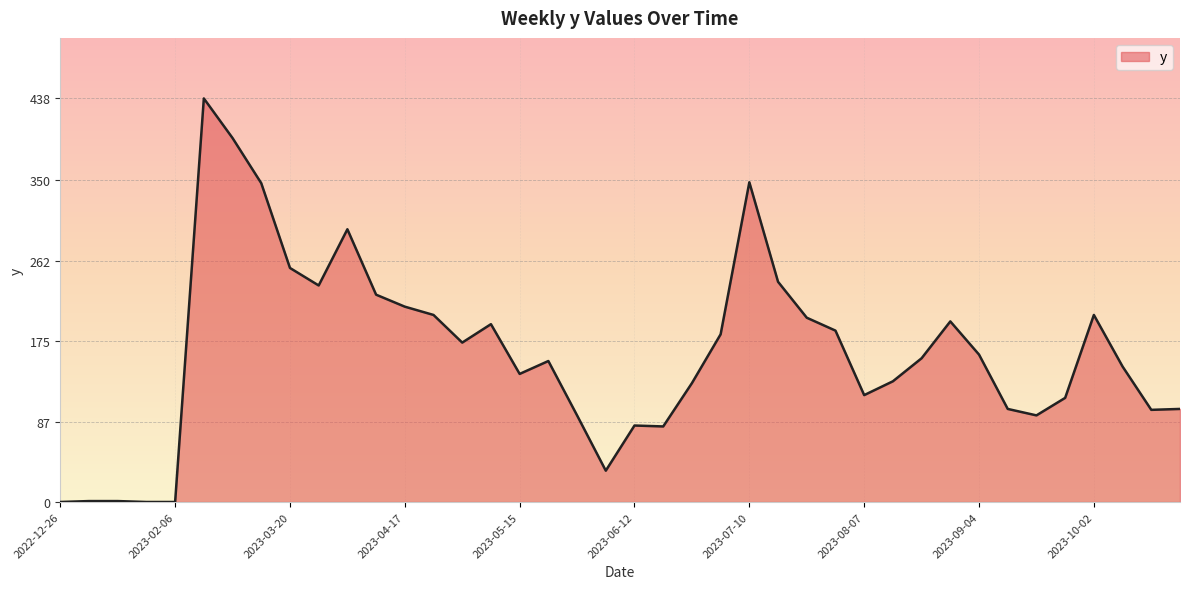

What is the greatest value displayed?

438